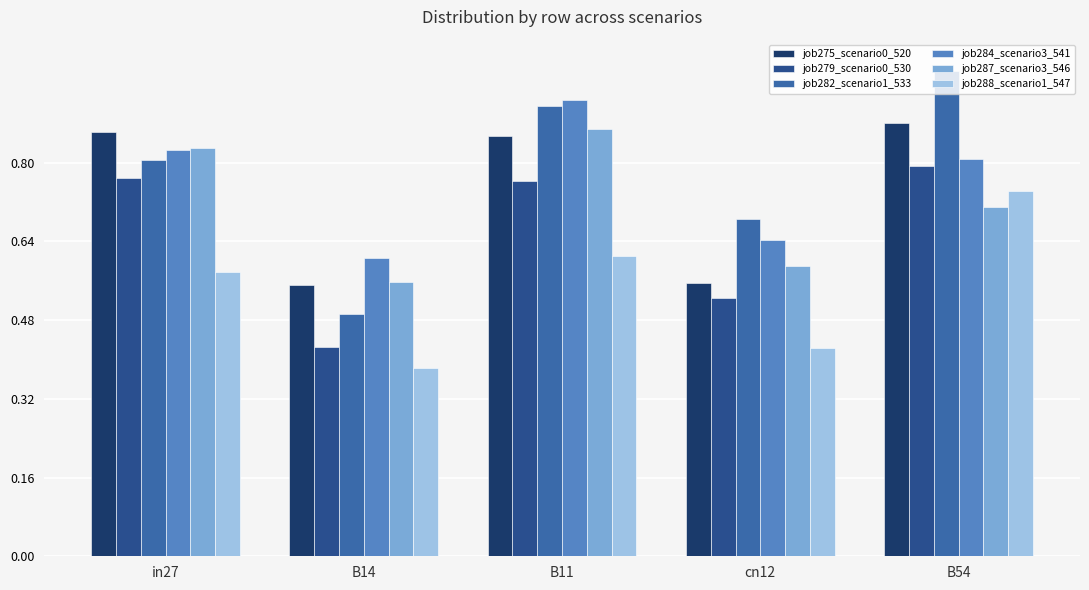

What are all the series names shown in the legend?

job275_scenario0_520, job279_scenario0_530, job282_scenario1_533, job284_scenario3_541, job287_scenario3_546, job288_scenario1_547